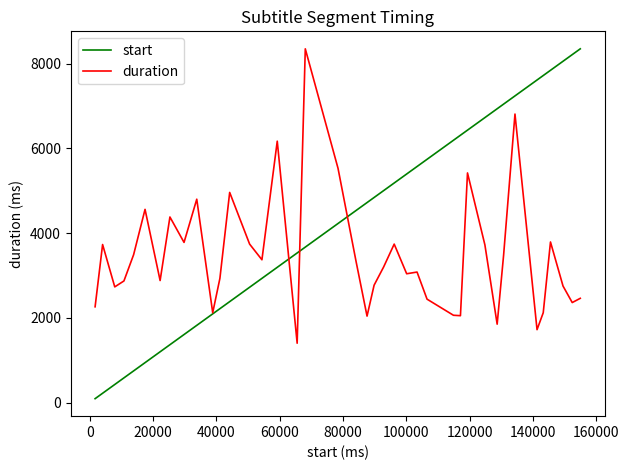

Which series has the largest total across all categories?

start